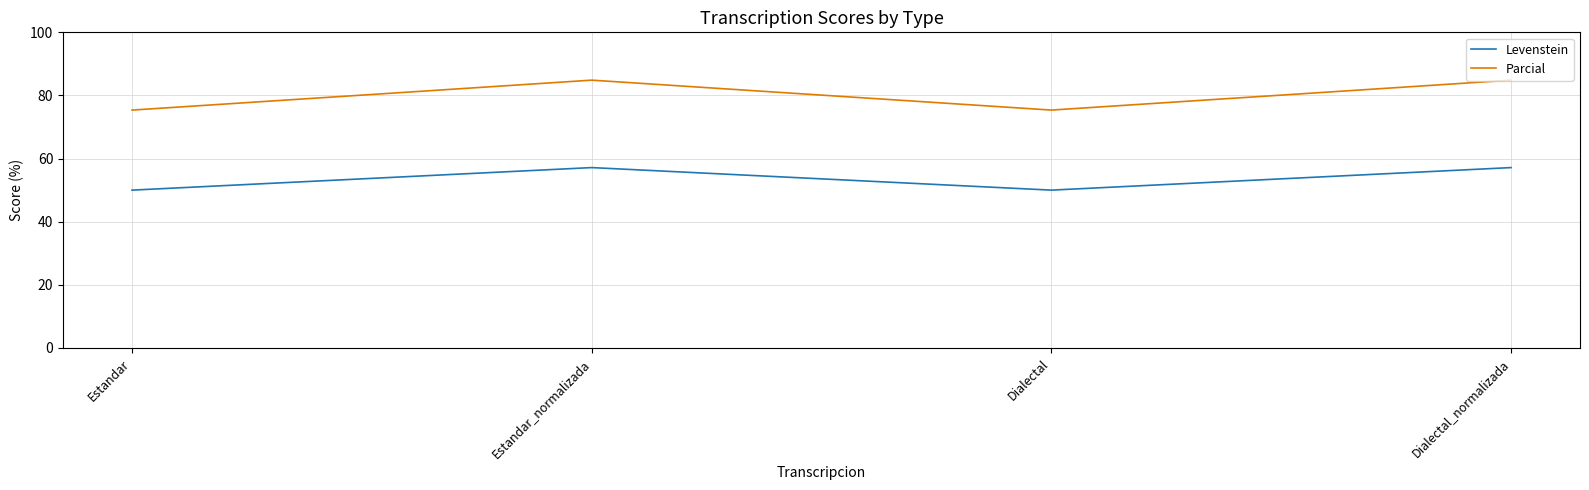

True or false: Levenstein and Parcial intersect in this chart.

False